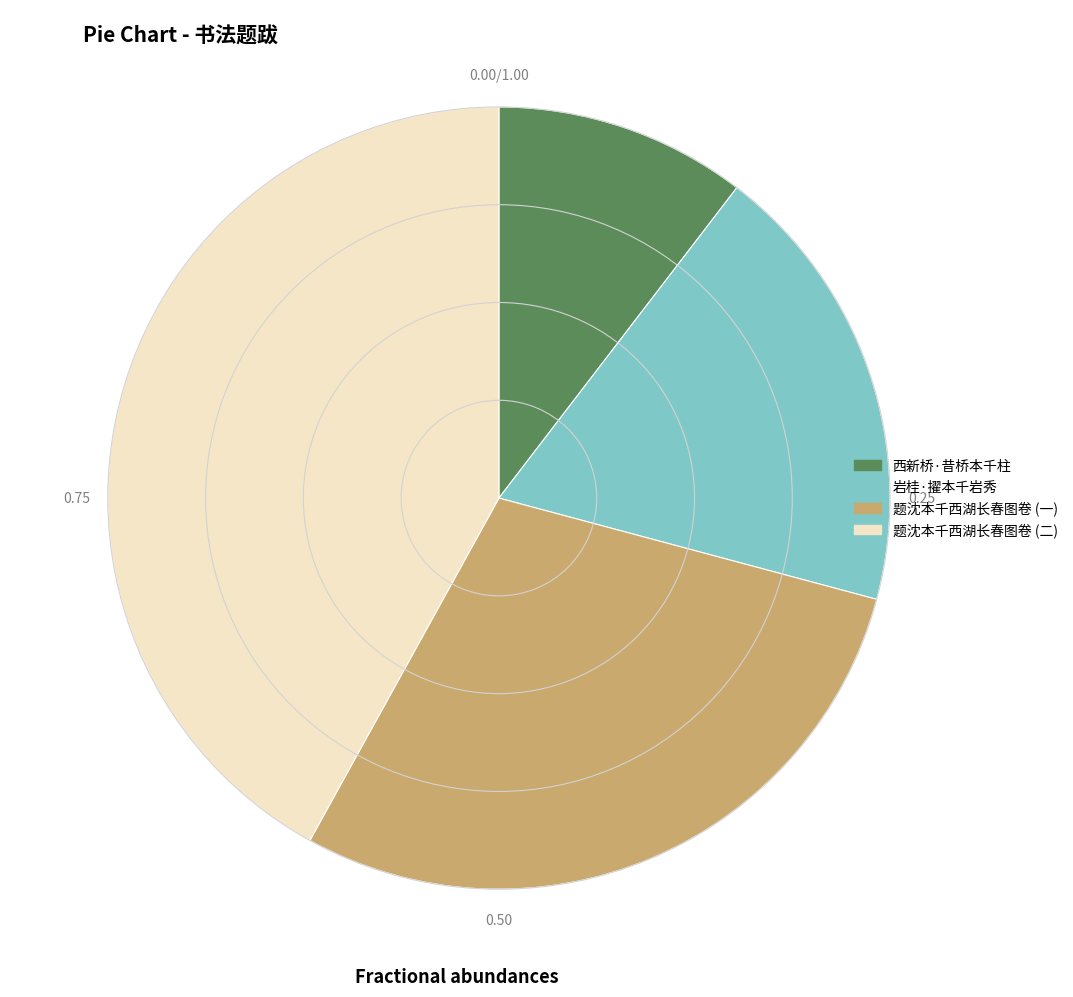

Does any single category account for the majority?

No